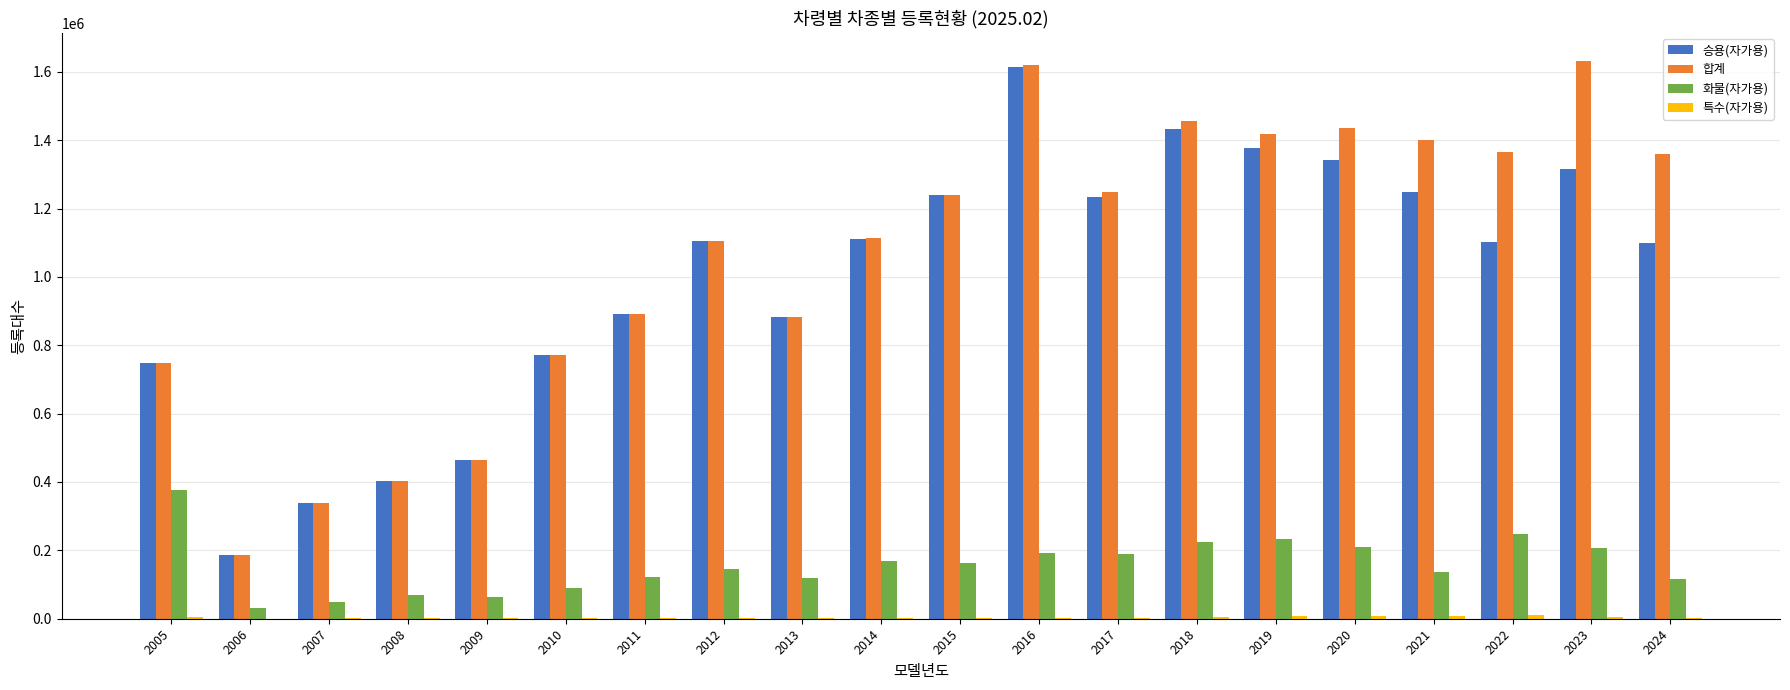

What is the sum of all 합계 values?

21079055